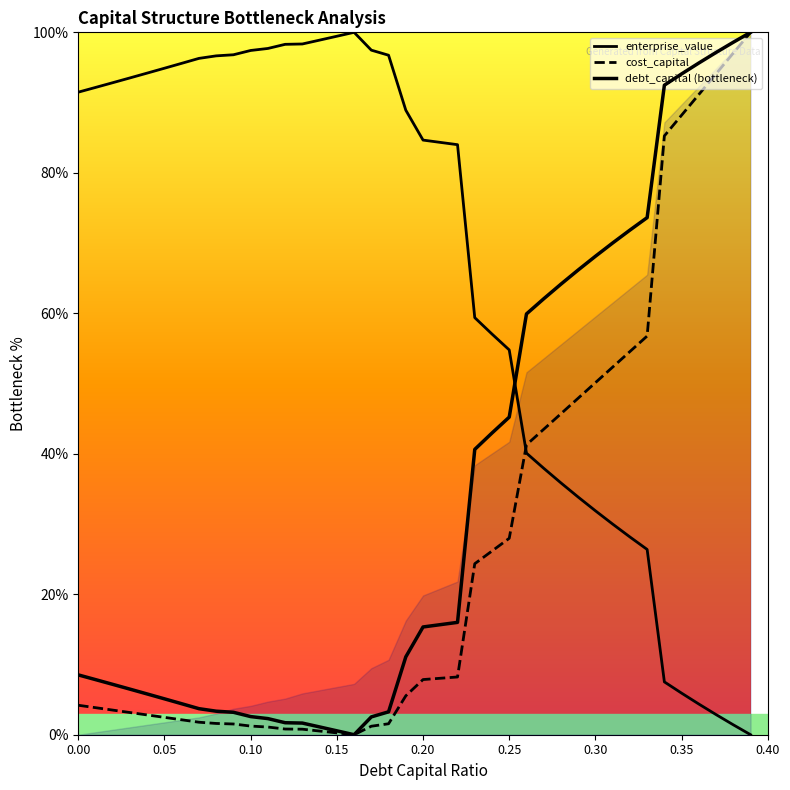

At how many categories does at least one series exceed 14?

40